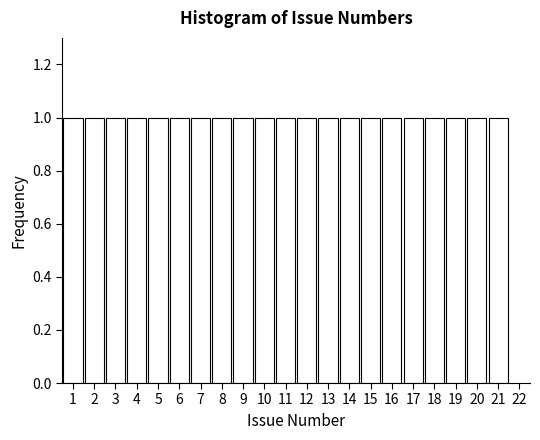

Reading left to right, transcribe this chart: for each bar, give the range it covers on the x-axis and its height. The values are not printed on the chart, so give them approximately, as read against the axis.

0.5 to 1.5: 1
1.5 to 2.5: 1
2.5 to 3.5: 1
3.5 to 4.5: 1
4.5 to 5.5: 1
5.5 to 6.5: 1
6.5 to 7.5: 1
7.5 to 8.5: 1
8.5 to 9.5: 1
9.5 to 10.5: 1
10.5 to 11.5: 1
11.5 to 12.5: 1
12.5 to 13.5: 1
13.5 to 14.5: 1
14.5 to 15.5: 1
15.5 to 16.5: 1
16.5 to 17.5: 1
17.5 to 18.5: 1
18.5 to 19.5: 1
19.5 to 20.5: 1
20.5 to 21.5: 1